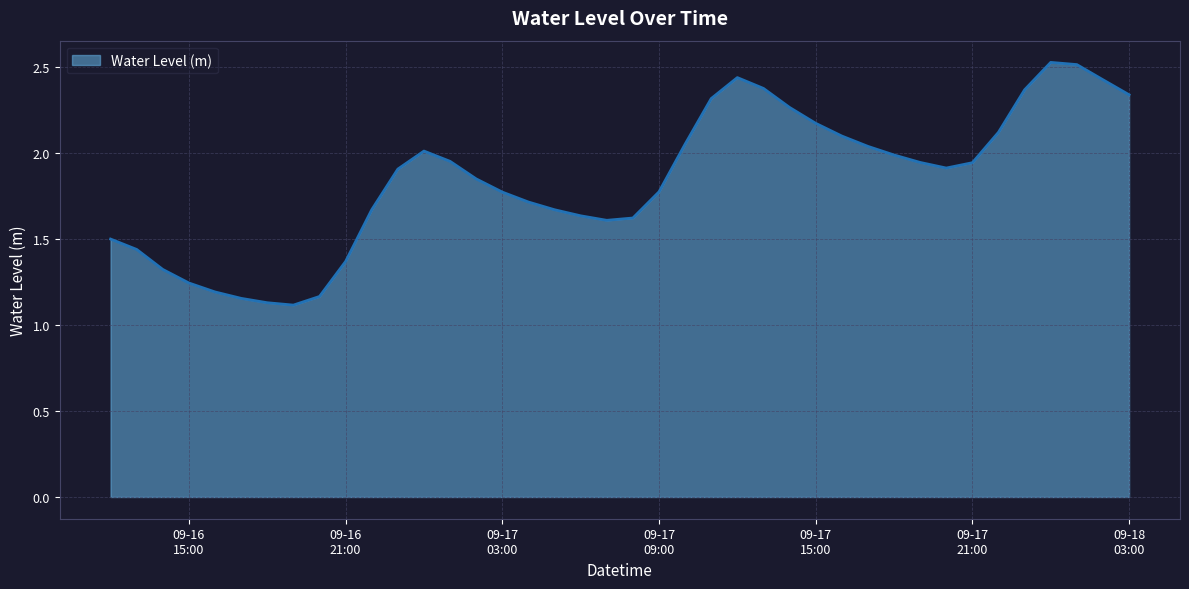

What is the greatest value displayed?

2.5